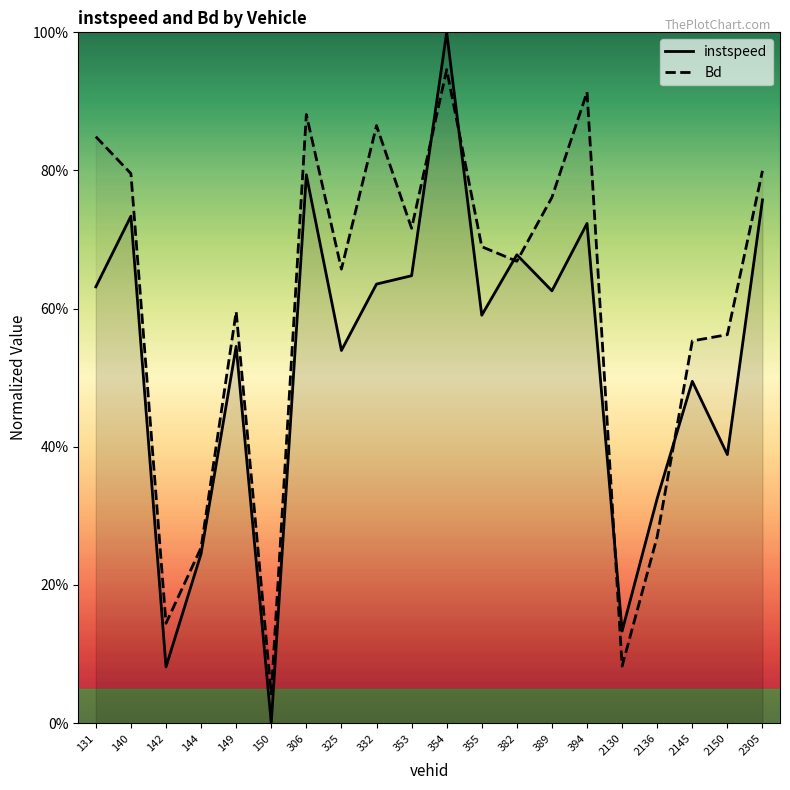

Is this an area chart (filled region under the line)?

No